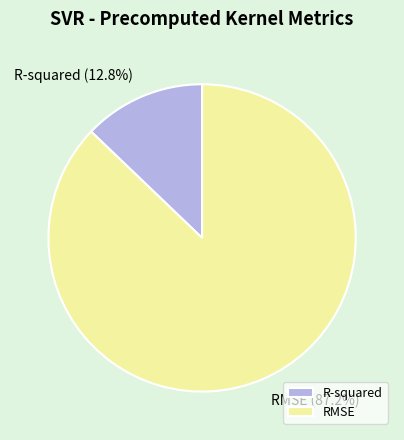

True or false: R-squared accounts for 13% of the total.

True